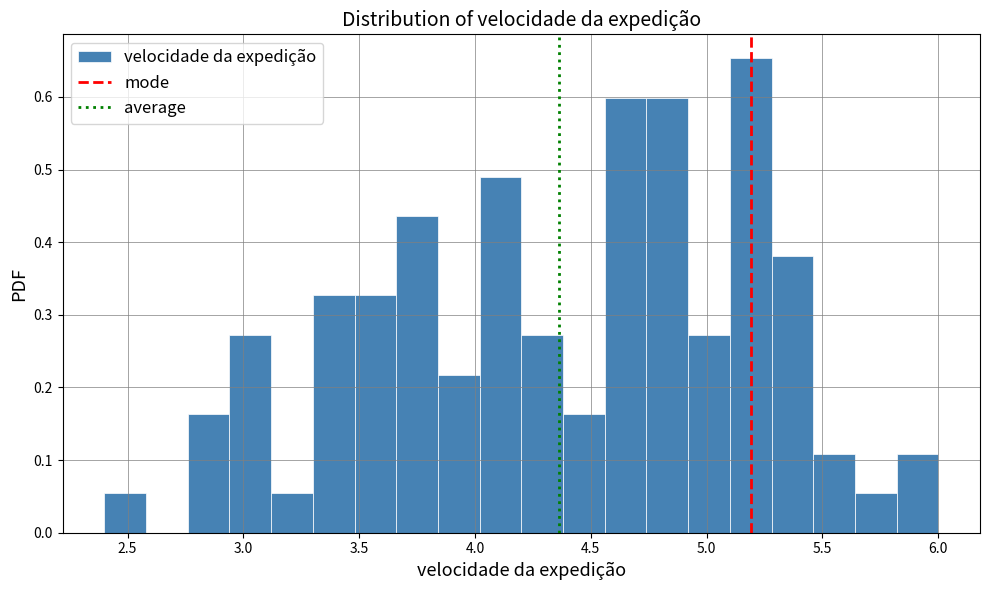

Read against the x-axis, roughly where is the centre of the tallest bar?

5.20